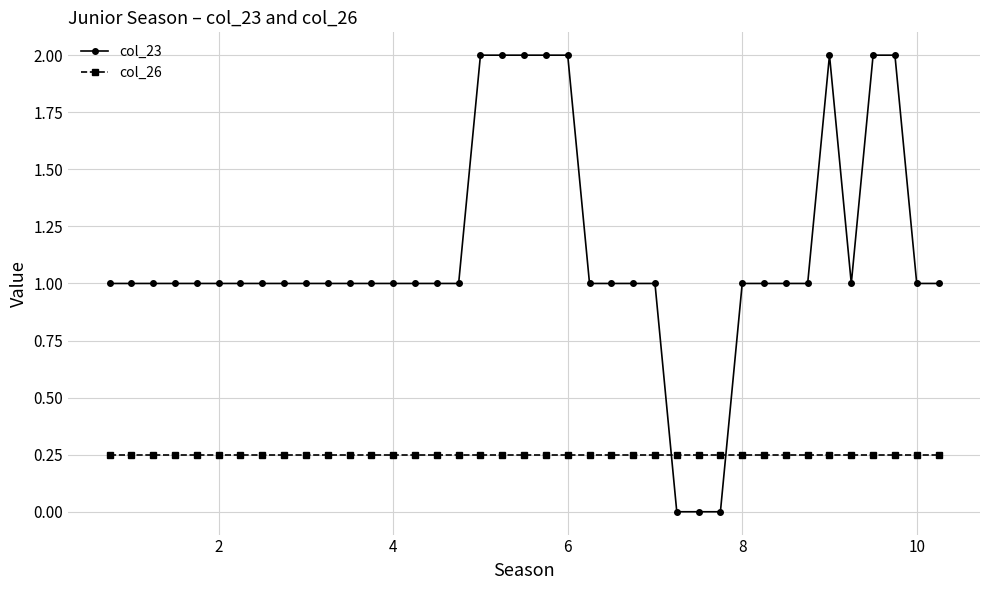

Which series has the largest range (max minus min)?

col_23